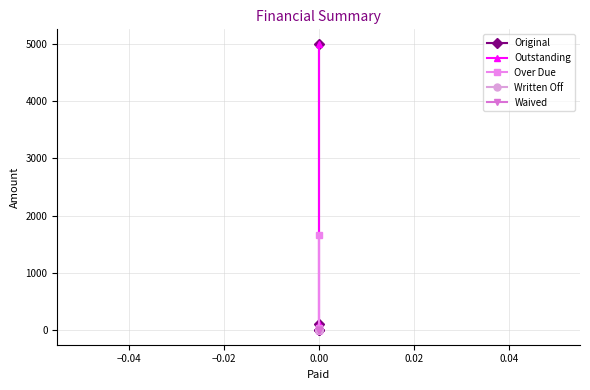

True or false: Waived has more than 2 interior local peaks.

False